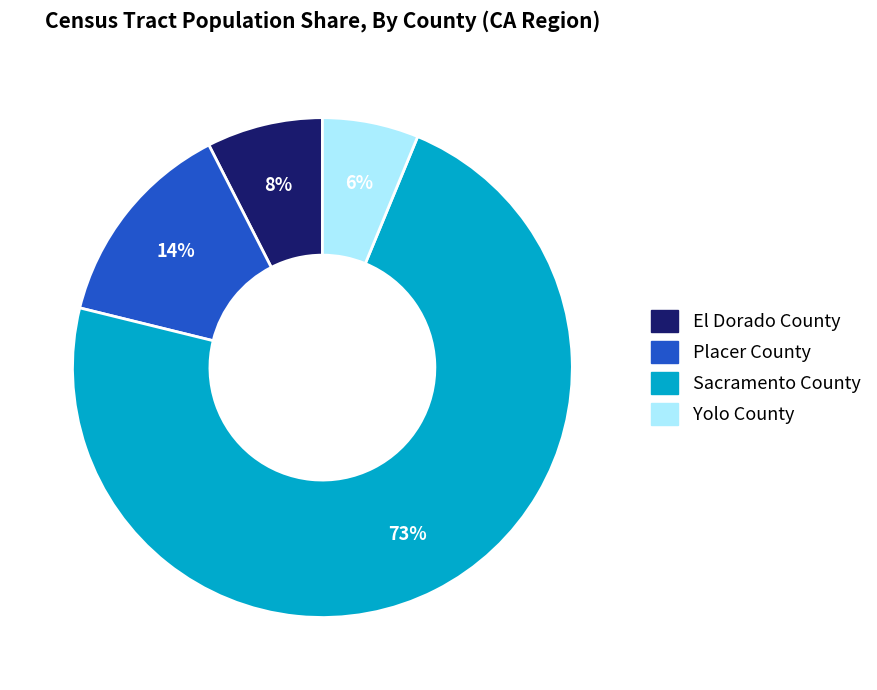

What percentage is the Yolo County slice, to the nearest percent?

6%